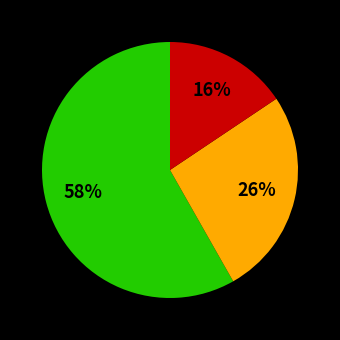

Does any single category account for the majority?

Yes